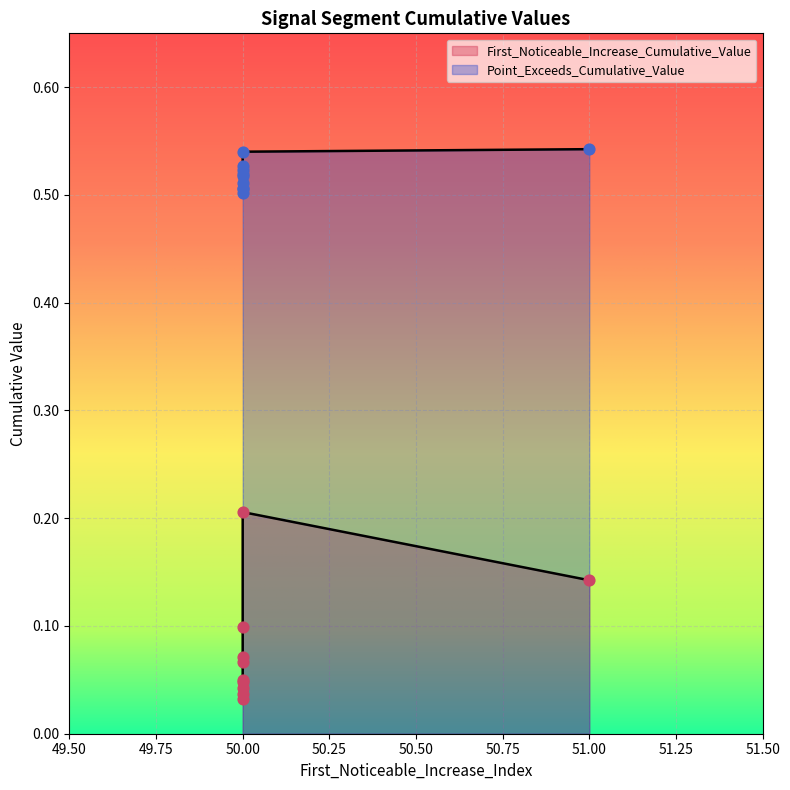

Which series contains the highest Y value?

Point_Exceeds_Cumulative_Value